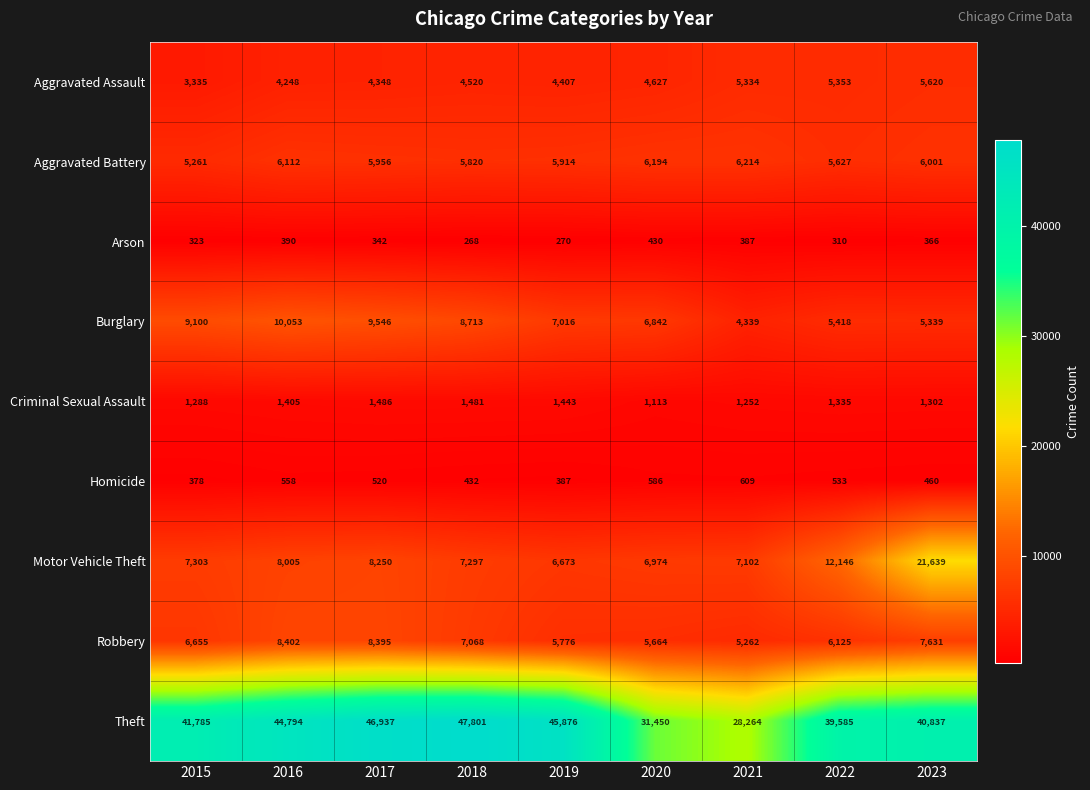

Where does the Burglary series first go above 7016?

2015